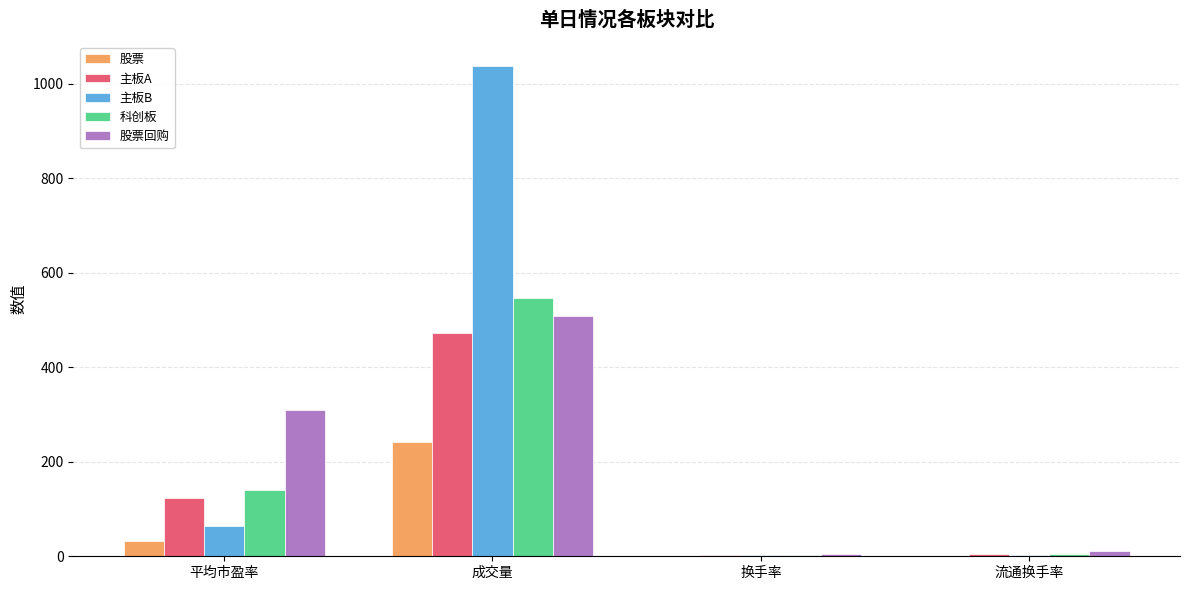

At which category does the chart reach its peak across all series?

成交量